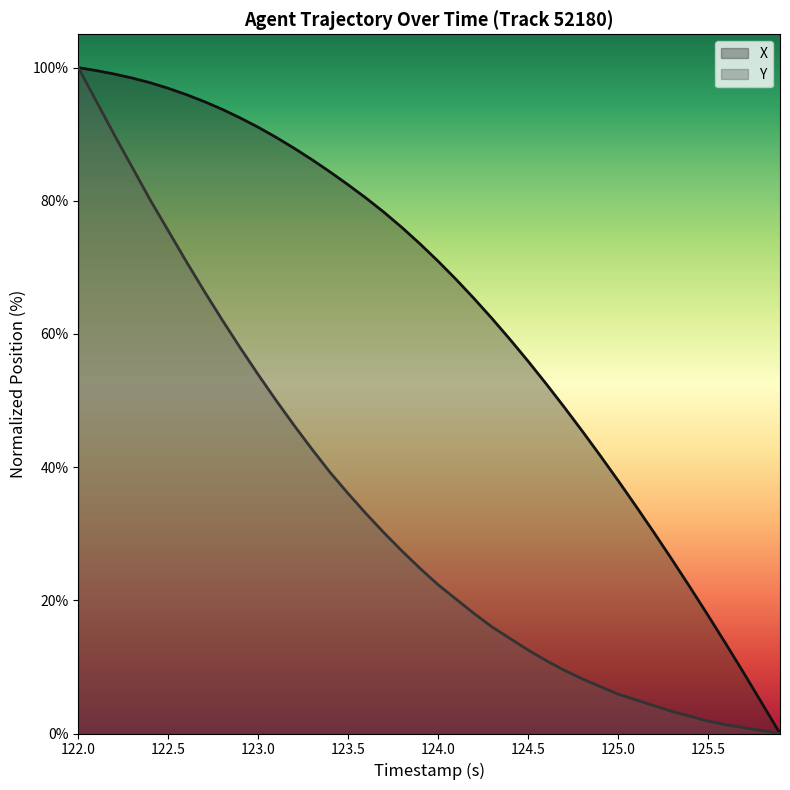

At which category is the sum across all series the highest?

122.0